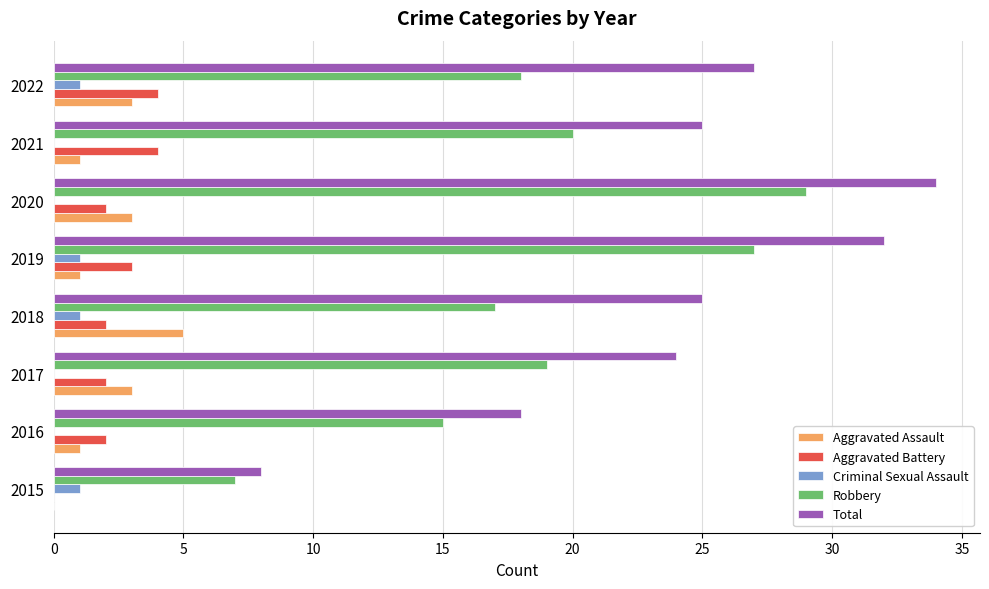

Read the Aggravated Battery value at 2019.

3